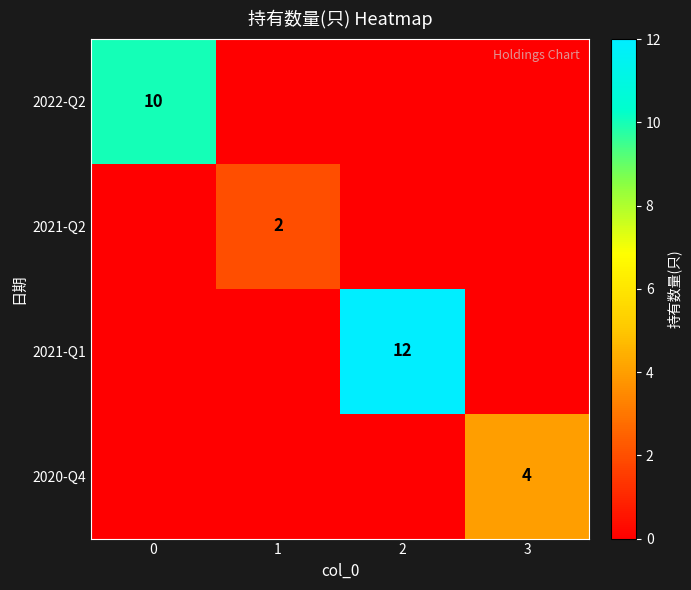

Is it true that 2020-Q4 equals 4 at 3?

True